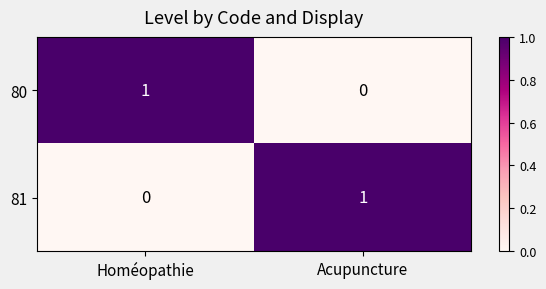

Where is 80 nearest to the value 0?

Acupuncture